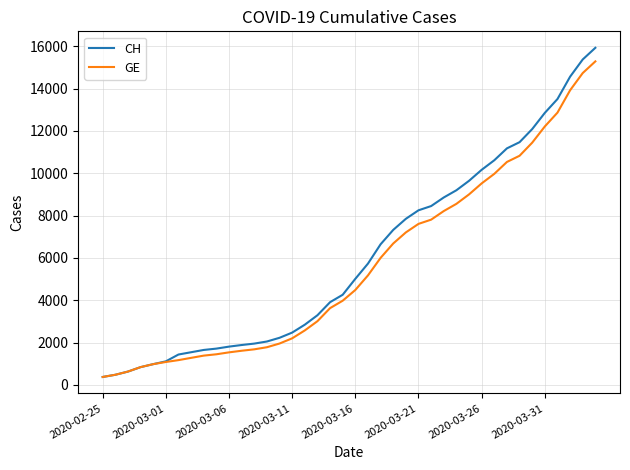

What is the minimum value shown in the chart?

375